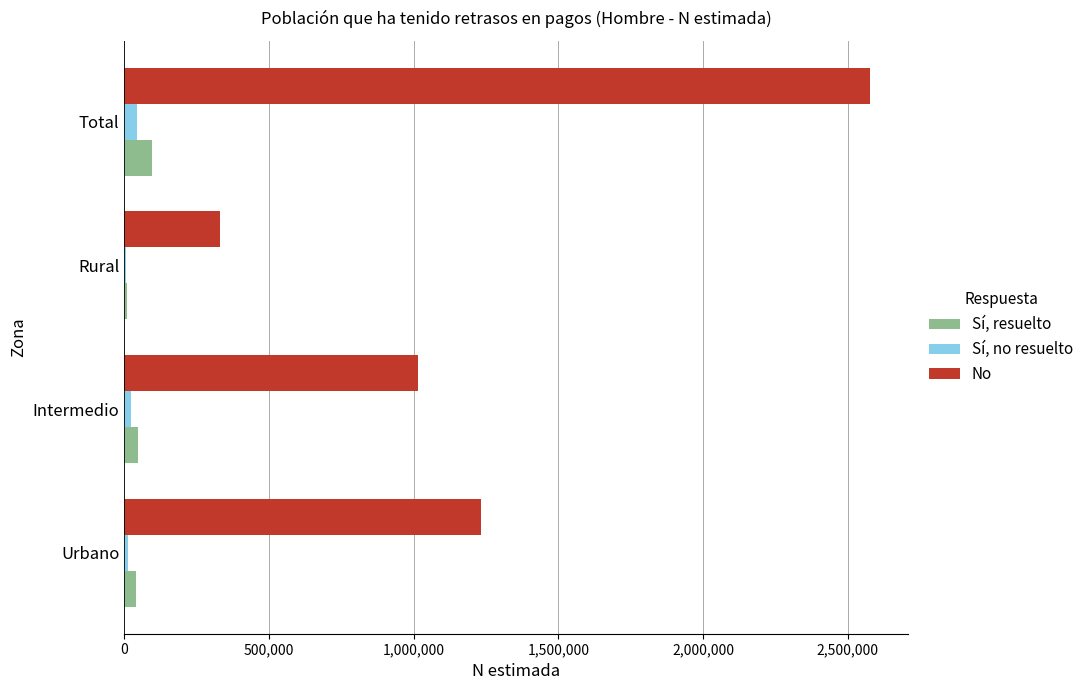

Which series has the largest total across all categories?

No